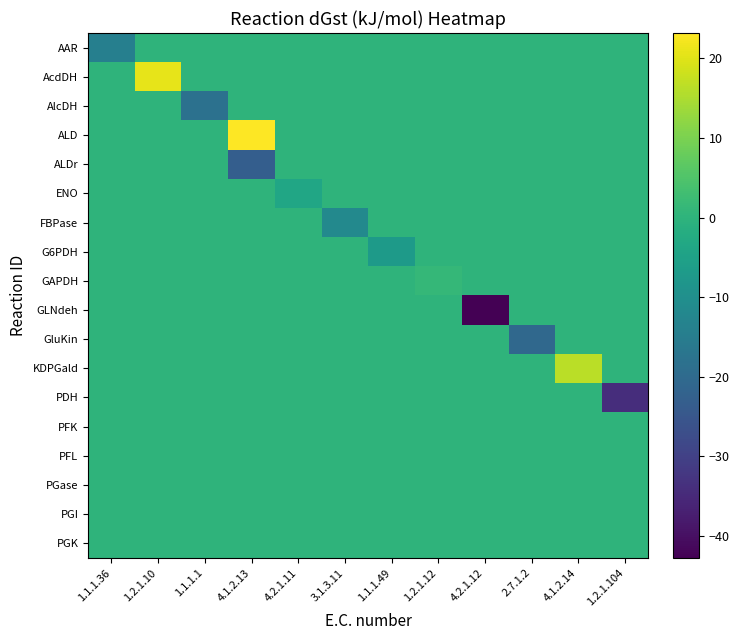

Reading left to right, list all the values displayed in this chart.

row_0: -14.3	0.0	0.0	0.0	0.0	0.0	0.0	0.0	0.0	0.0	0.0	0.0
row_1: 0.0	20.7	0.0	0.0	0.0	0.0	0.0	0.0	0.0	0.0	0.0	0.0
row_2: 0.0	0.0	-18.1	0.0	0.0	0.0	0.0	0.0	0.0	0.0	0.0	0.0
row_3: 0.0	0.0	0.0	23.2	0.0	0.0	0.0	0.0	0.0	0.0	0.0	0.0
row_4: 0.0	0.0	0.0	-23.2	0.0	0.0	0.0	0.0	0.0	0.0	0.0	0.0
row_5: 0.0	0.0	0.0	0.0	-3.8	0.0	0.0	0.0	0.0	0.0	0.0	0.0
row_6: 0.0	0.0	0.0	0.0	0.0	-11.8	0.0	0.0	0.0	0.0	0.0	0.0
row_7: 0.0	0.0	0.0	0.0	0.0	0.0	-6.8	0.0	0.0	0.0	0.0	0.0
row_8: 0.0	0.0	0.0	0.0	0.0	0.0	0.0	1.2	0.0	0.0	0.0	0.0
row_9: 0.0	0.0	0.0	0.0	0.0	0.0	0.0	0.0	-42.8	0.0	0.0	0.0
row_10: 0.0	0.0	0.0	0.0	0.0	0.0	0.0	0.0	0.0	-20.4	0.0	0.0
row_11: 0.0	0.0	0.0	0.0	0.0	0.0	0.0	0.0	0.0	0.0	16.3	0.0
row_12: 0.0	0.0	0.0	0.0	0.0	0.0	0.0	0.0	0.0	0.0	0.0	-34.2
row_13: 0.0	0.0	0.0	0.0	0.0	0.0	0.0	0.0	0.0	0.0	0.0	0.0
row_14: 0.0	0.0	0.0	0.0	0.0	0.0	0.0	0.0	0.0	0.0	0.0	0.0
row_15: 0.0	0.0	0.0	0.0	0.0	0.0	0.0	0.0	0.0	0.0	0.0	0.0
row_16: 0.0	0.0	0.0	0.0	0.0	0.0	0.0	0.0	0.0	0.0	0.0	0.0
row_17: 0.0	0.0	0.0	0.0	0.0	0.0	0.0	0.0	0.0	0.0	0.0	0.0